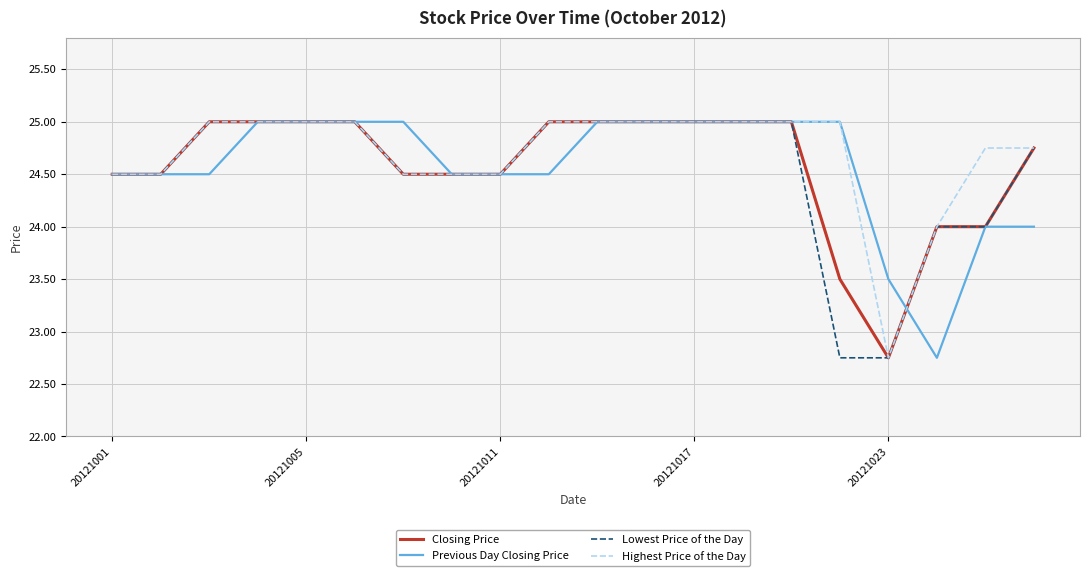

What is the greatest value displayed?

25.0